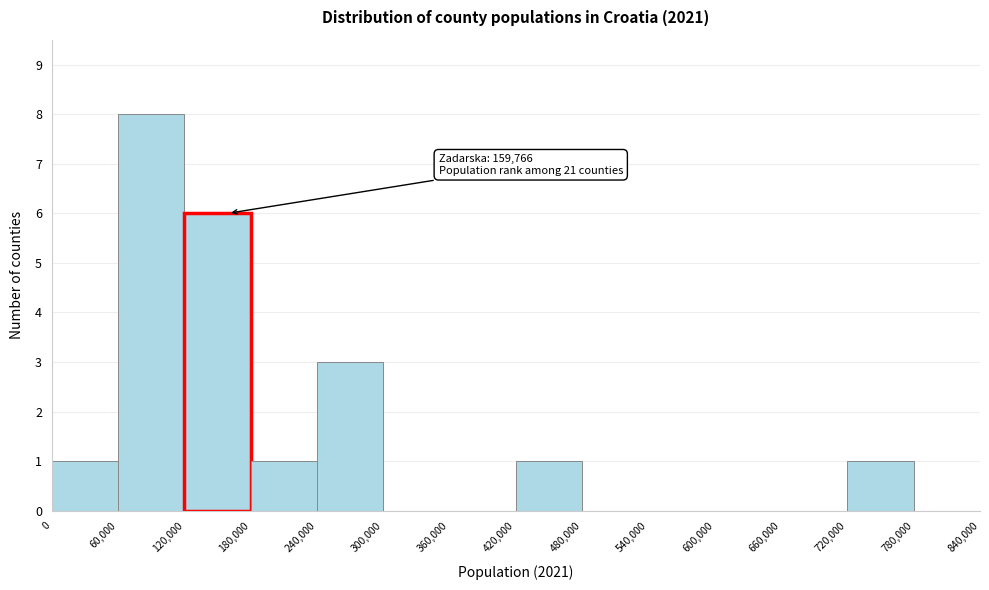

Which range on the x-axis has the tallest bar?

60,000 to 120,000